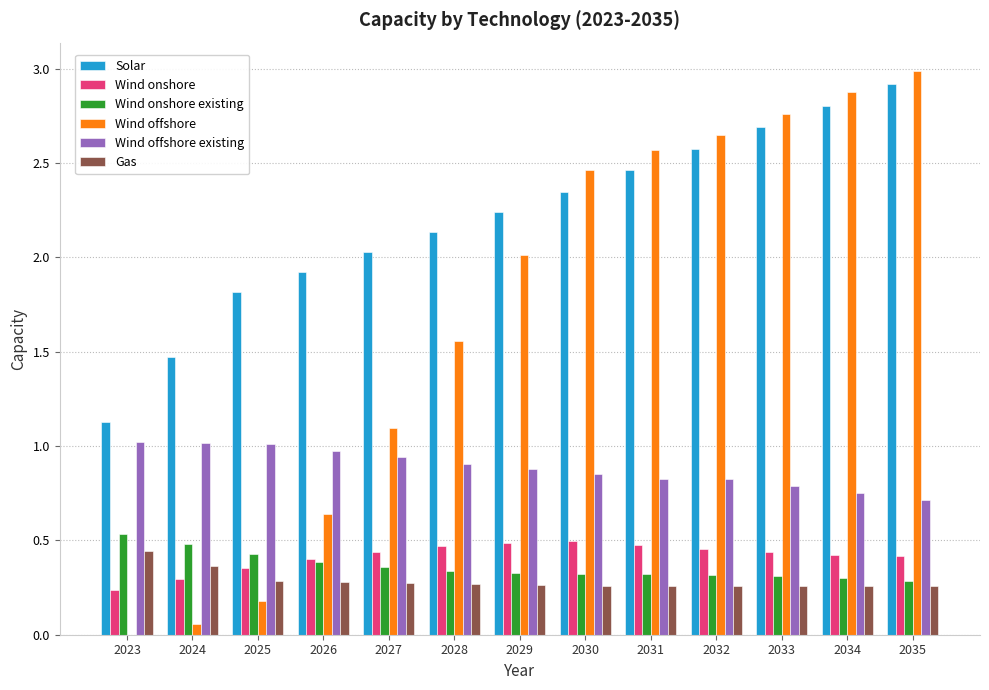

How many groups of bars are there?

13